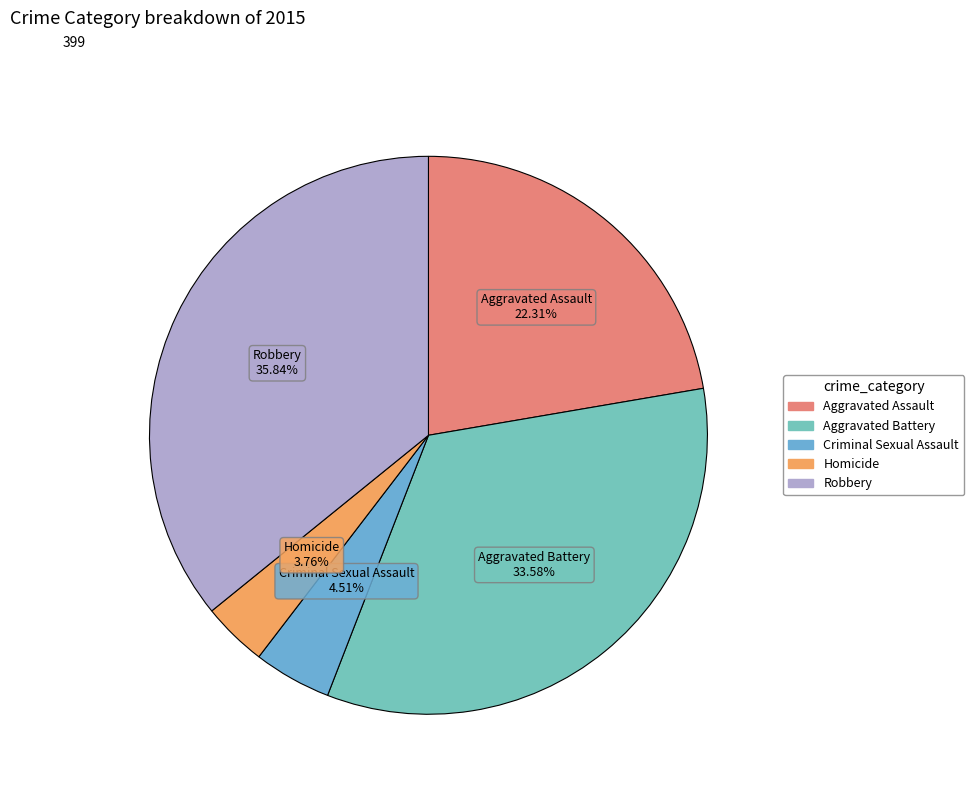

Does any single category account for the majority?

No